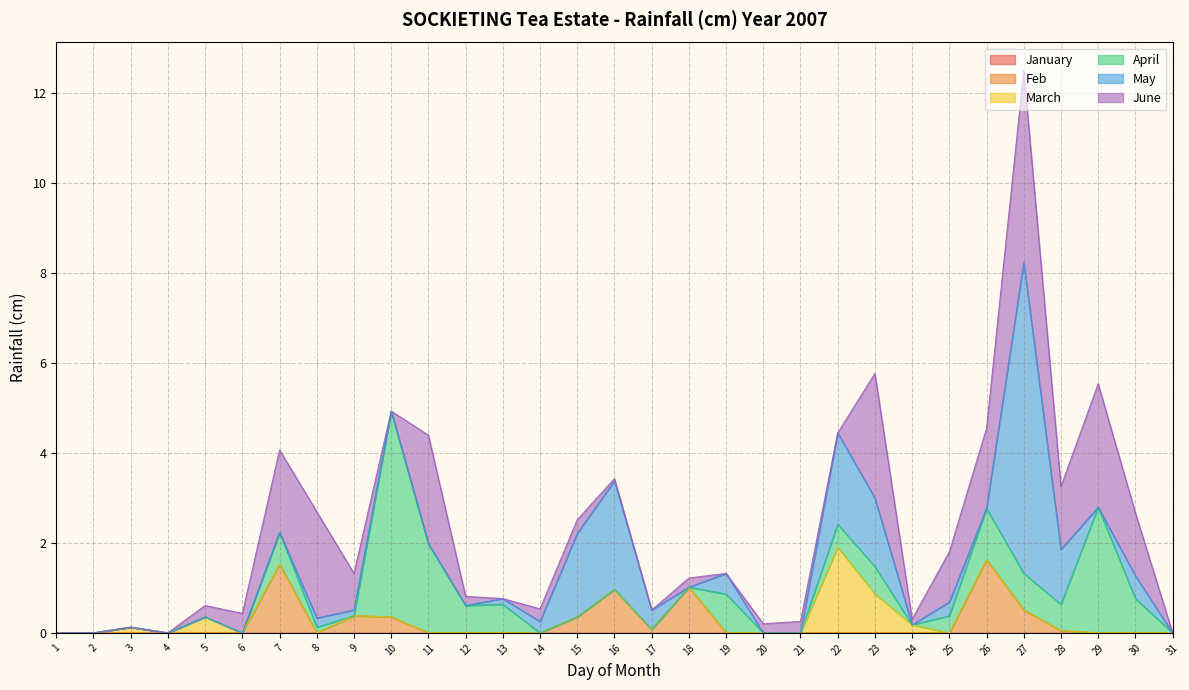

True or false: January and March intersect in this chart.

False